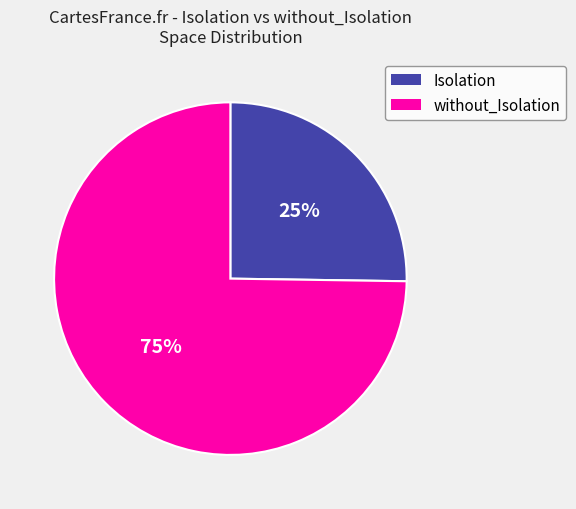

Rank the categories by value from lowest to highest.

Isolation, without_Isolation